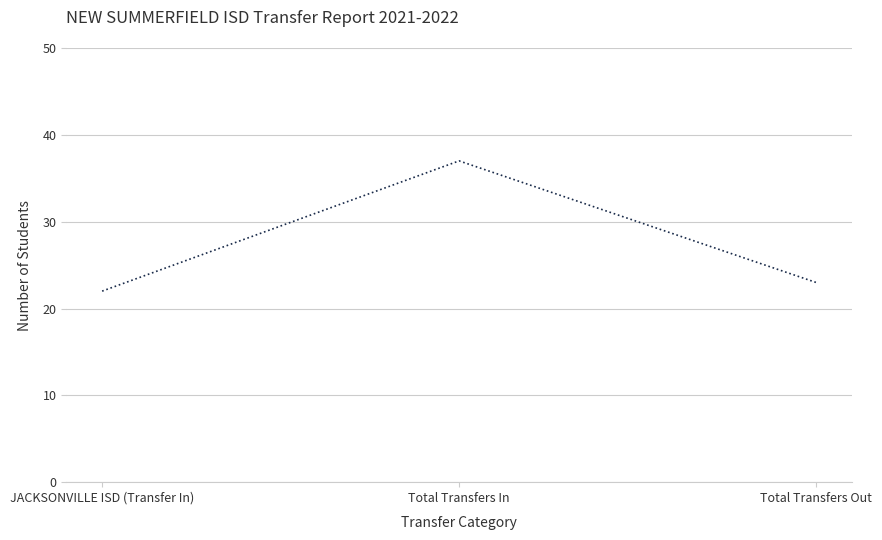

Is it true that the value at Total Transfers In is 37?

True